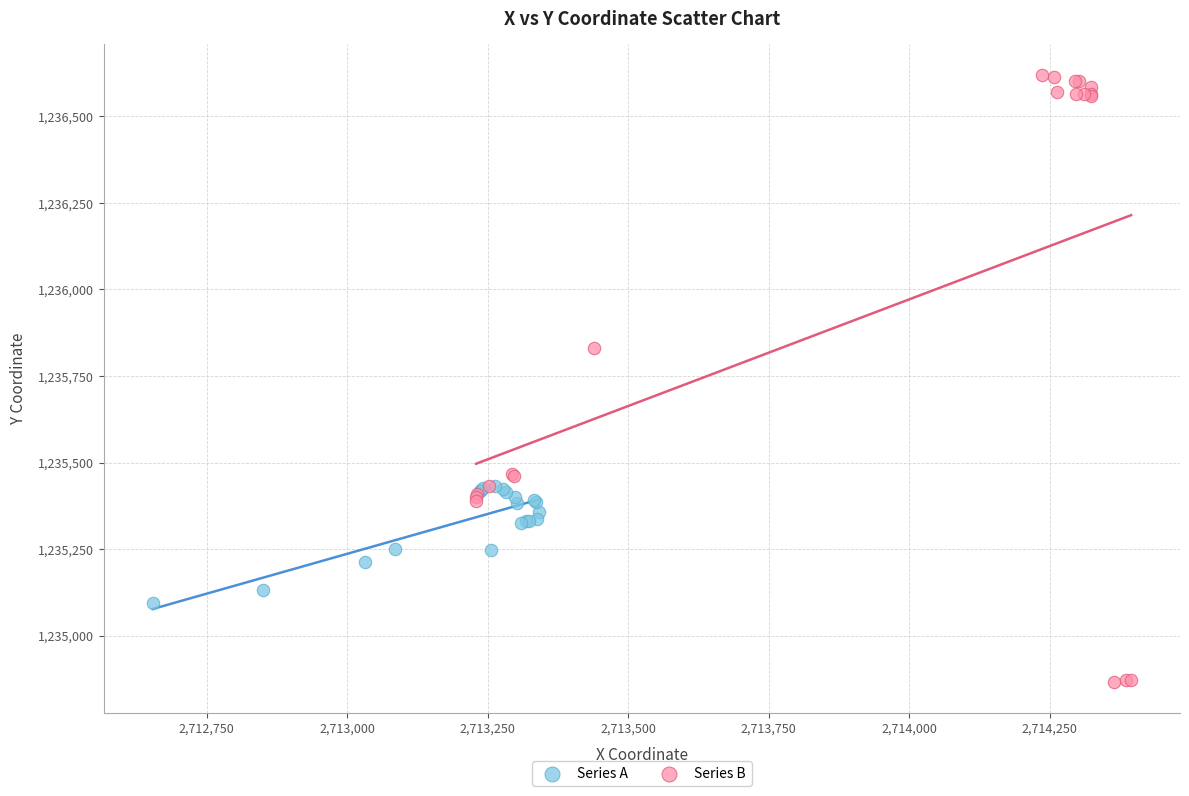

Which series contains the lowest Y value?

Series B